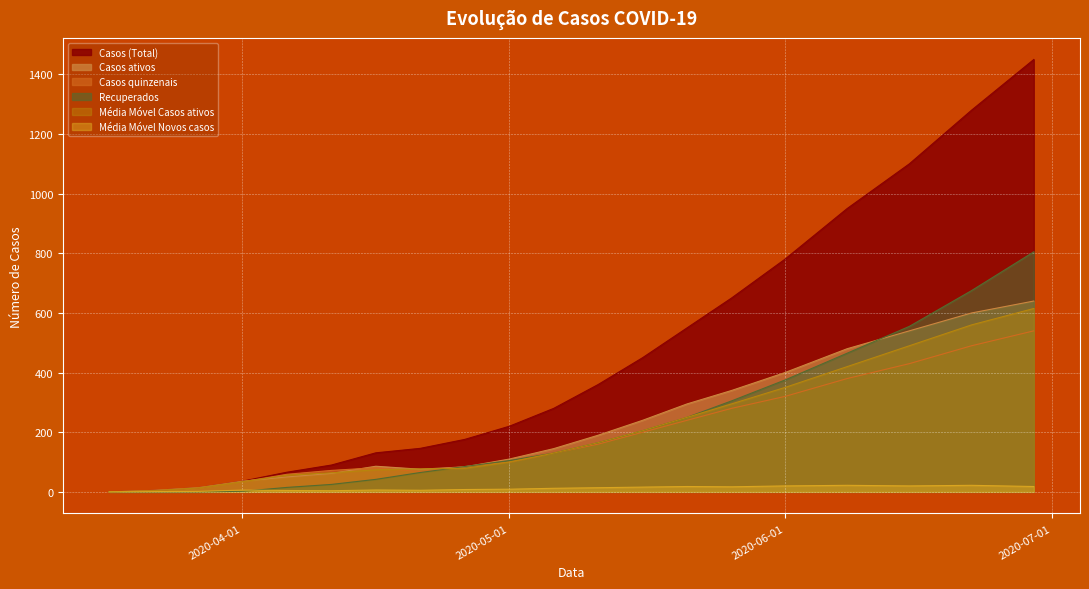

What is the sum of all Média Móvel Novos casos values?

224.7